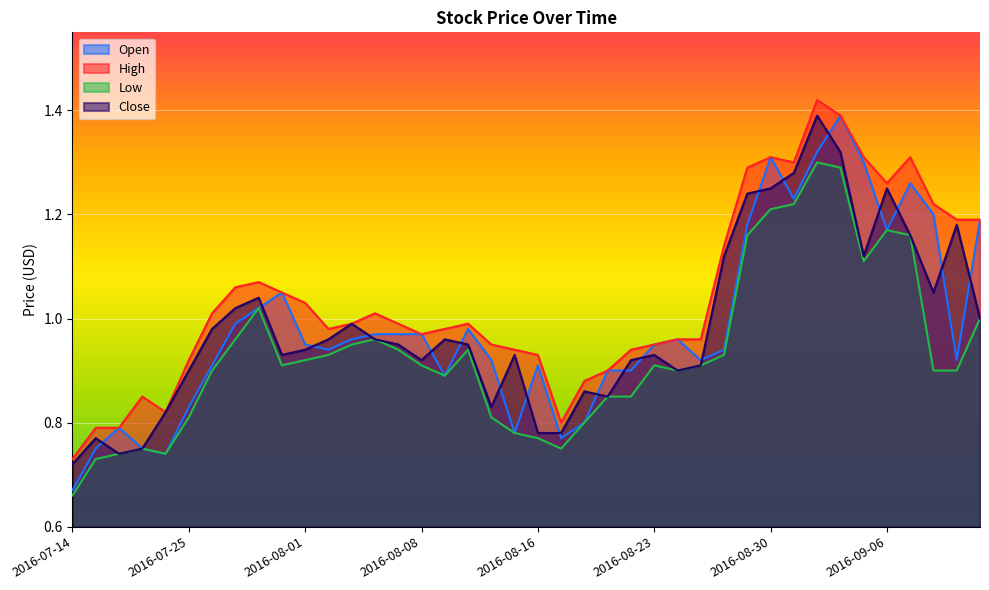

Which series has the widest spread of values?

Open